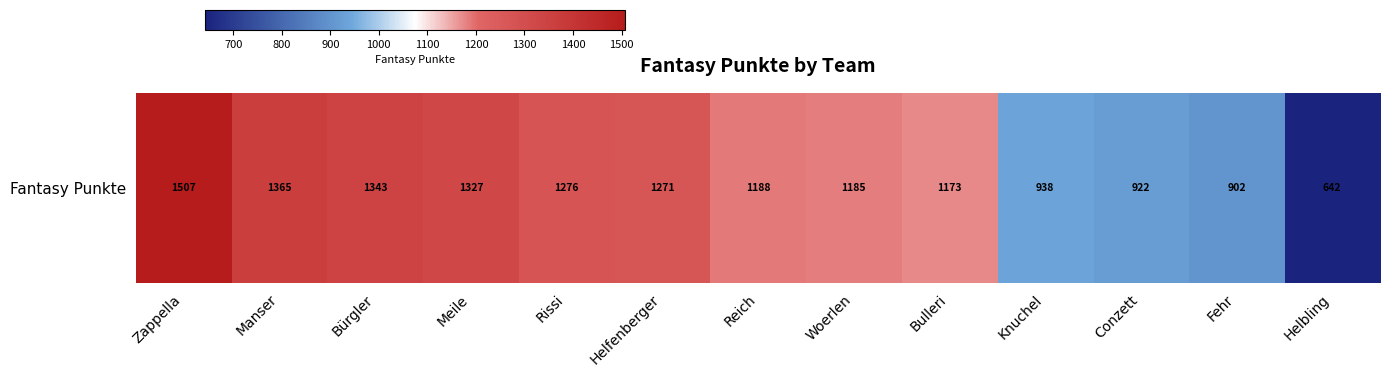

The value at Meile is 504. True or false?

False